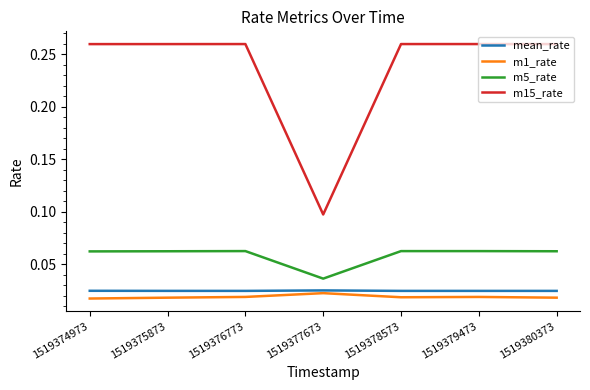

What is the total value across all series at 1519374973?

0.4